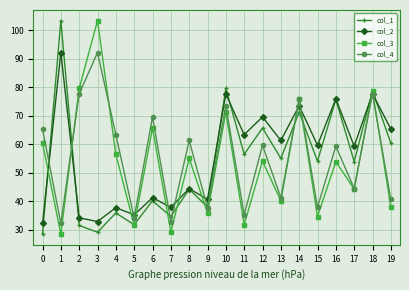

At which category is the sum across all series the highest?

18